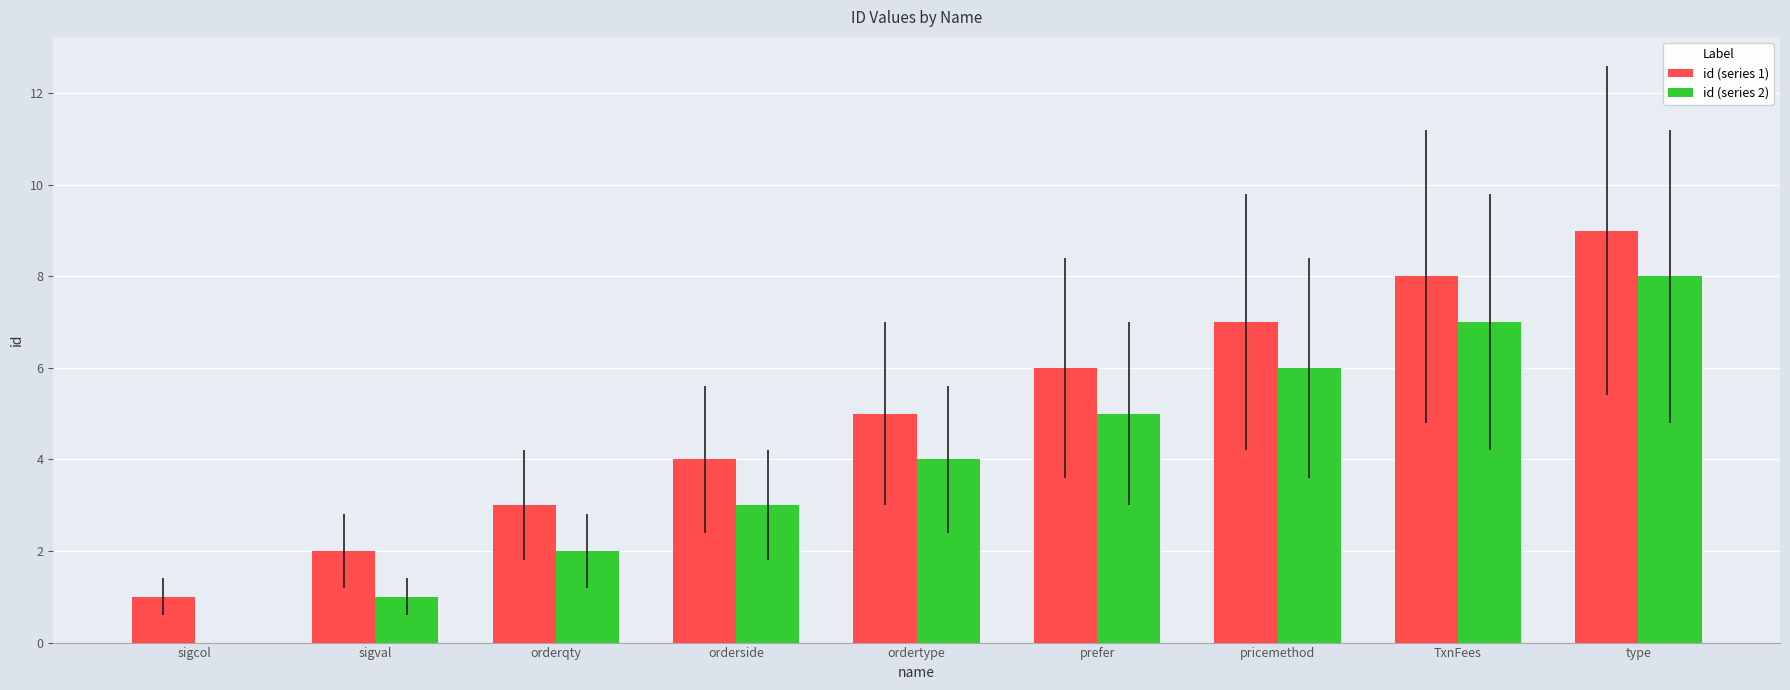

Is the value of id (series 1) at ordertype greater than the value of id (series 2) at orderqty?

Yes